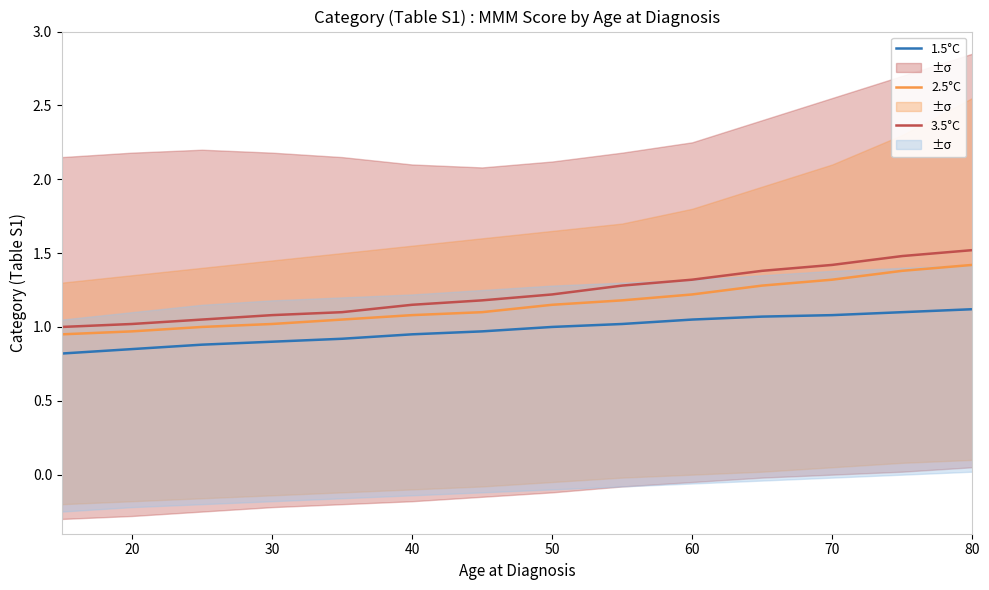

Is it true that 2.5°C equals 1.2 at 60?

True